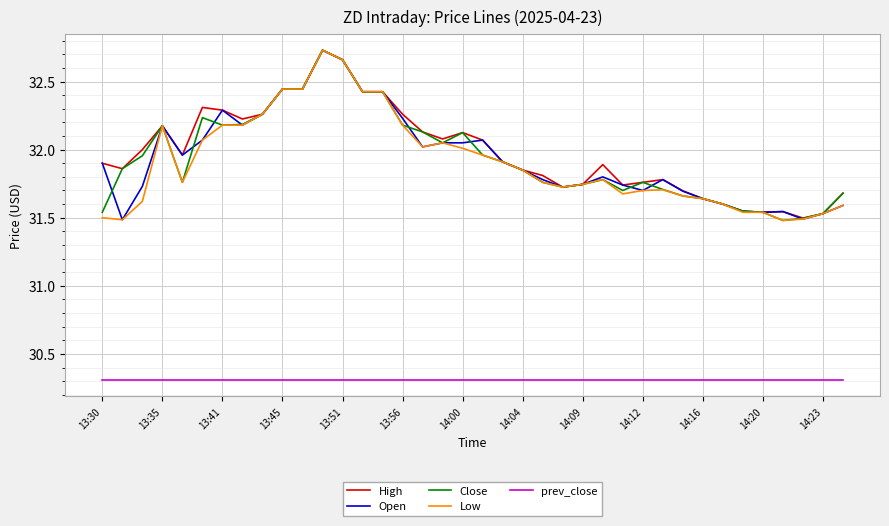

What is the minimum value shown in the chart?

30.3